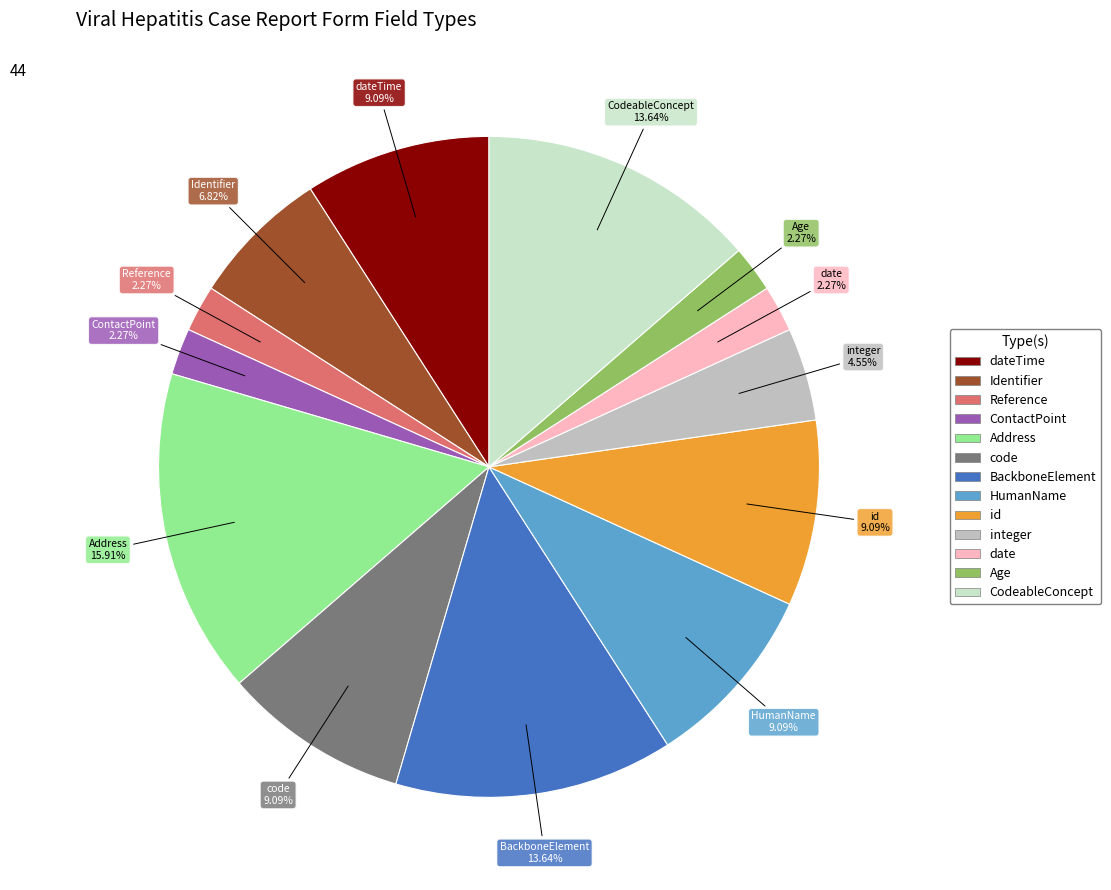

Combined, do Identifier and Age account for over 50%?

No